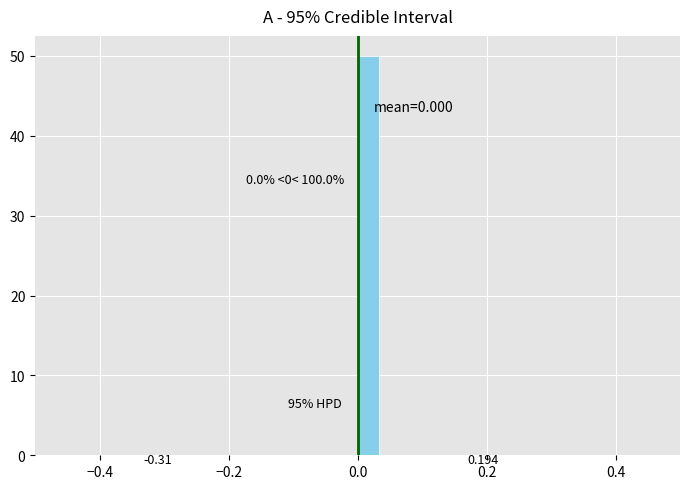

Around what value on the x-axis is the tallest bar? Give the approximate position of its centre, as read against the axis.

0.02